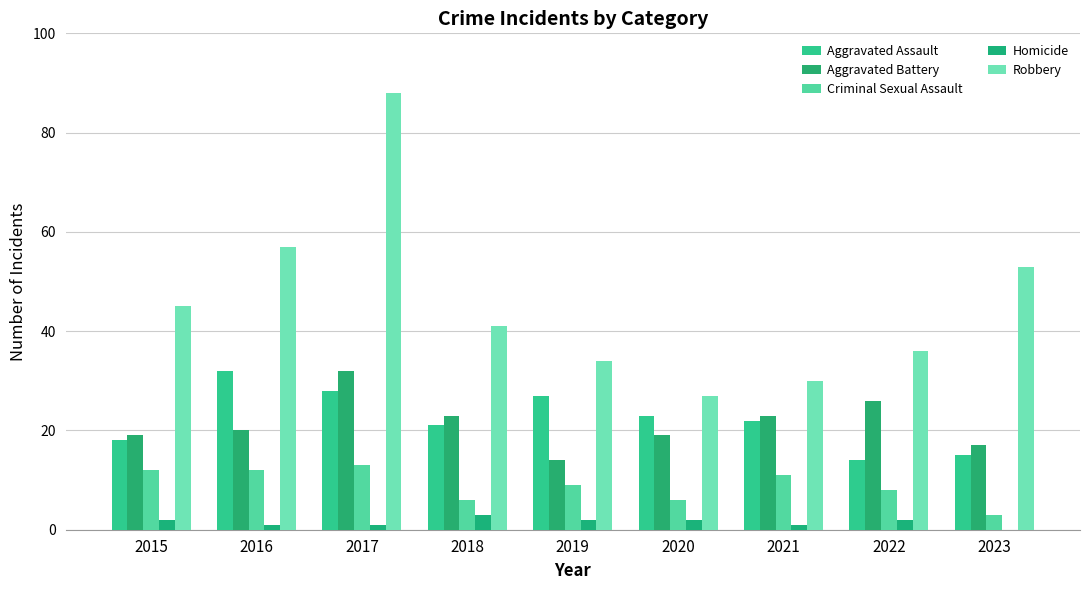

Is it true that Aggravated Battery equals 28 at 2016?

False